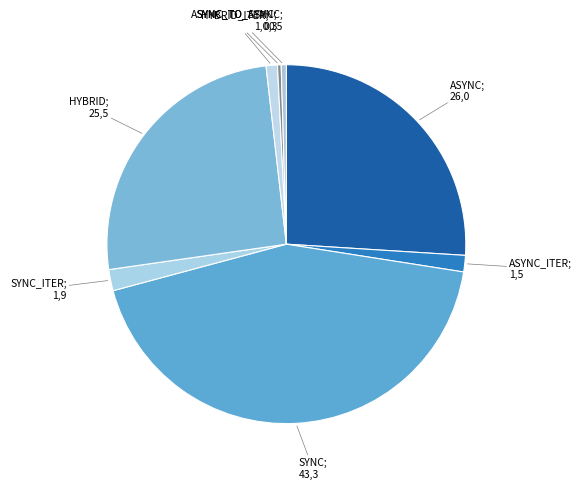

Count the number of slices in the pie.

8